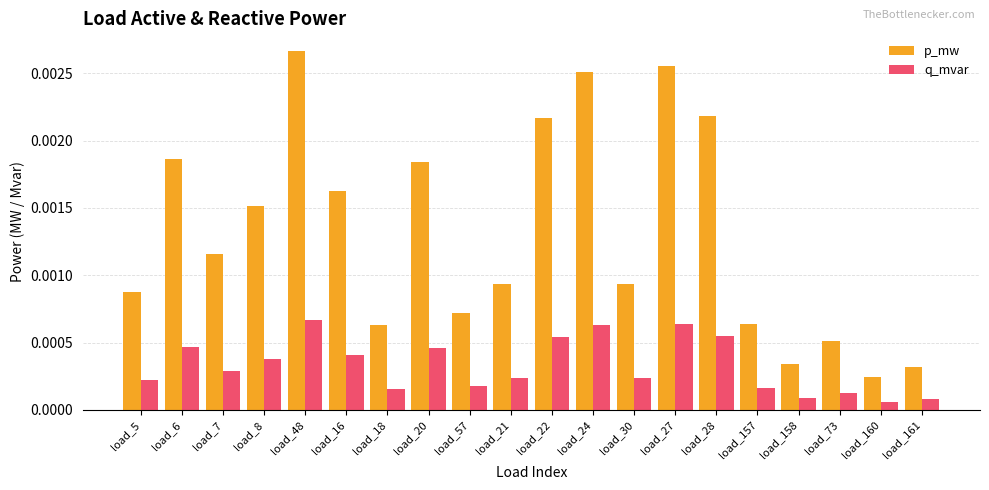

How many series are shown in this chart?

2